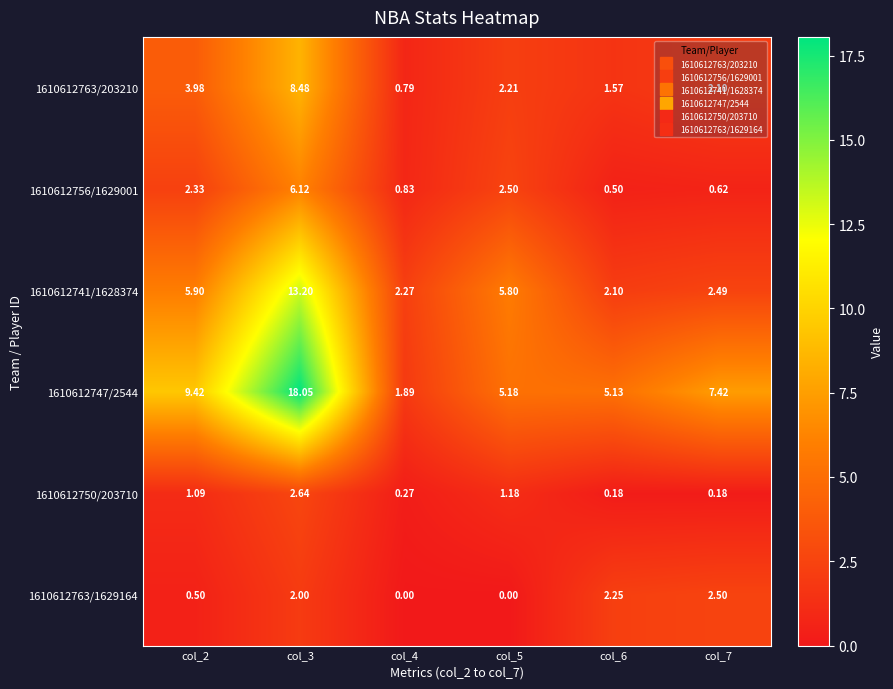

What is the maximum value shown in the chart?

18.1